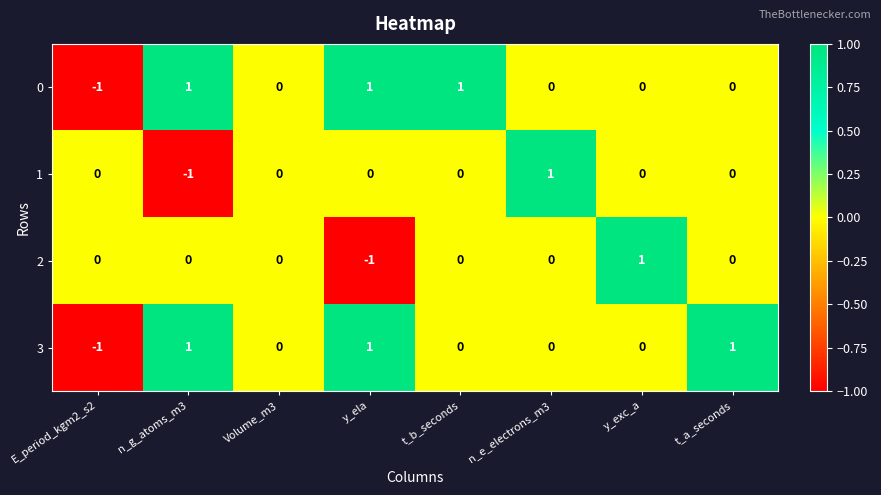

How many 0 values are between 0 and 1?

7